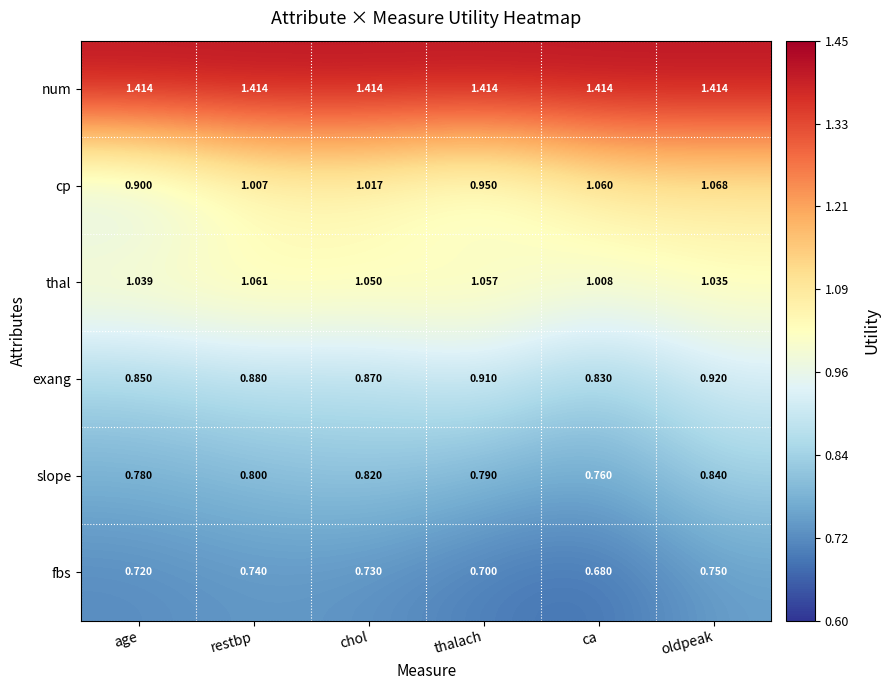

At which category is the sum across all series the highest?

oldpeak